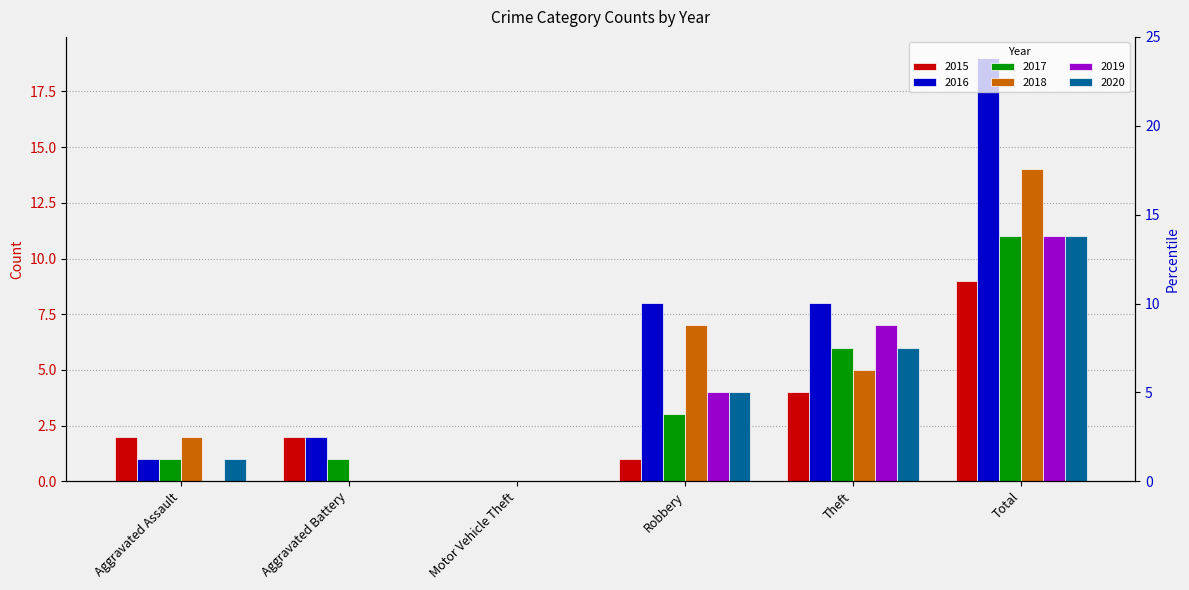

What position from the left is Robbery?

4